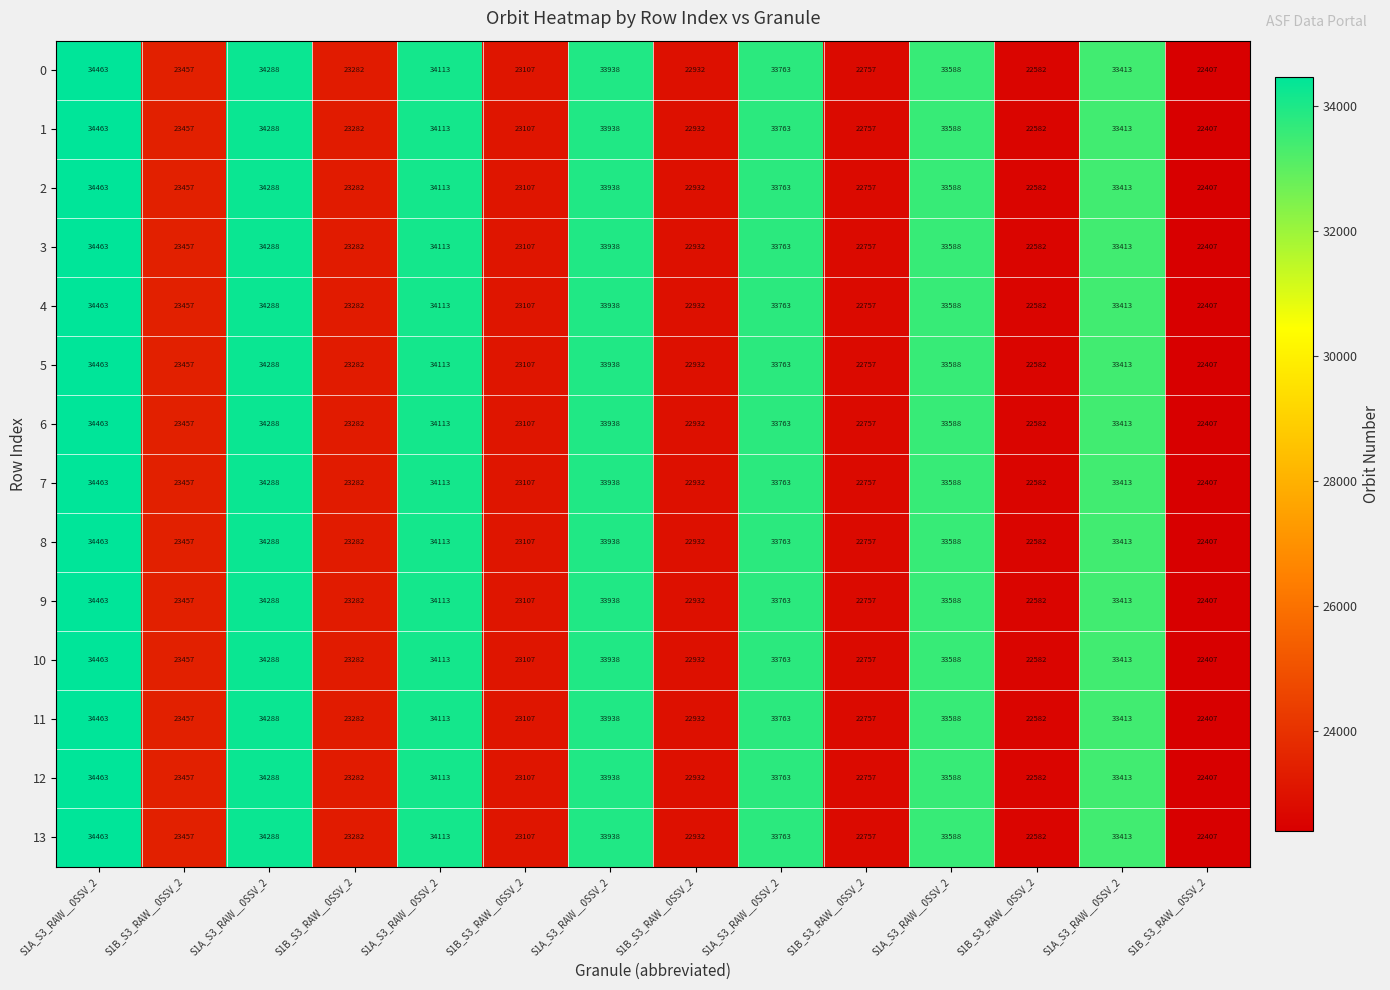

How many categories are shown in the chart?

14